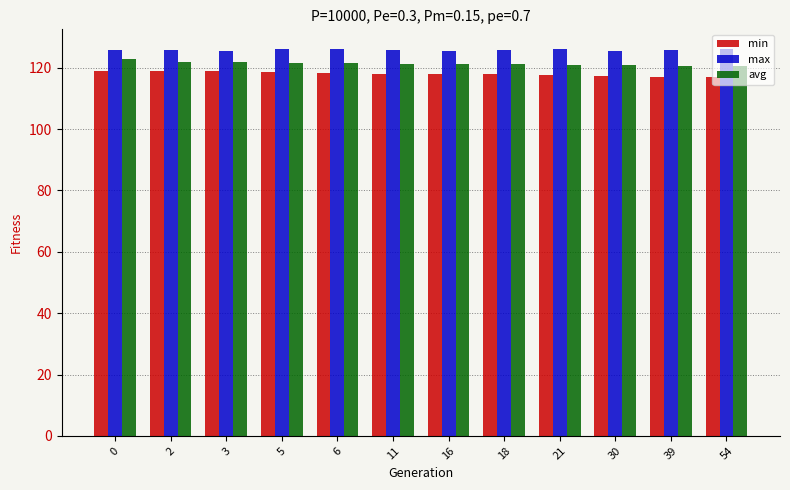

At how many categories does at least one series exceed 121?

12